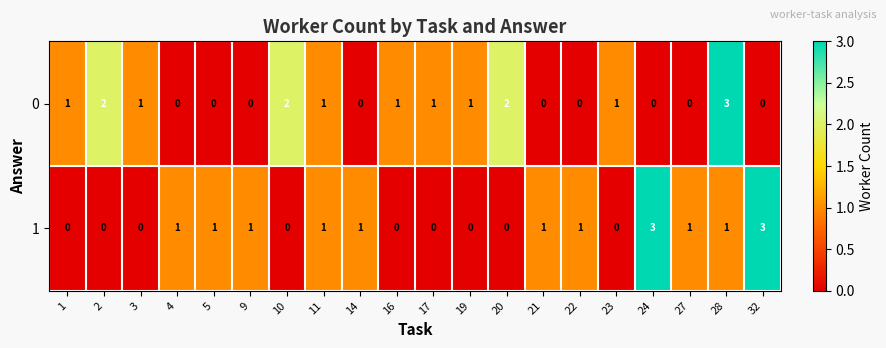

What is the difference between the highest and lowest values at 27?

1